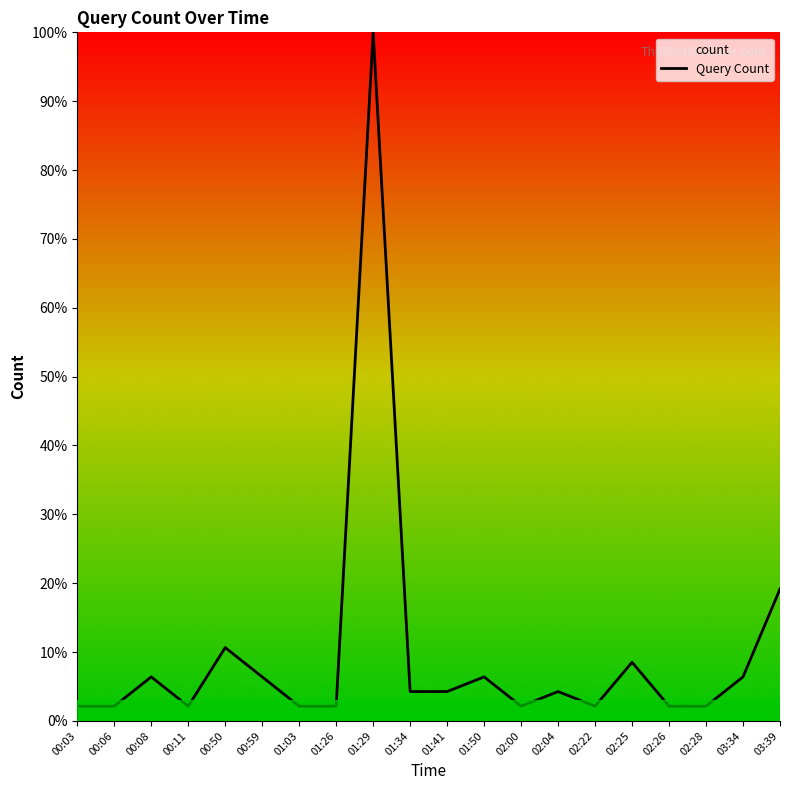

Where does the data first go above 4?

00:08